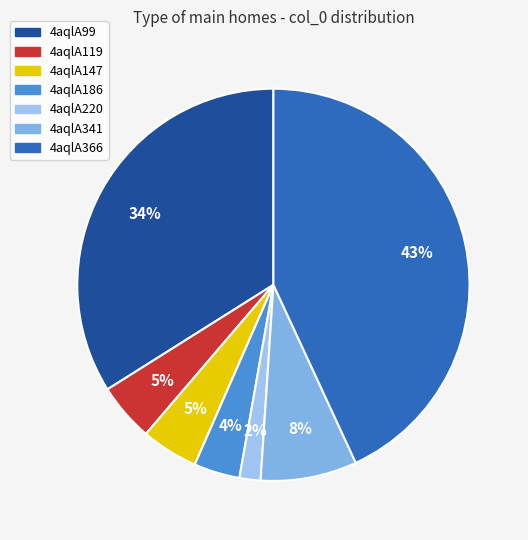

How many segments does this pie chart have?

7